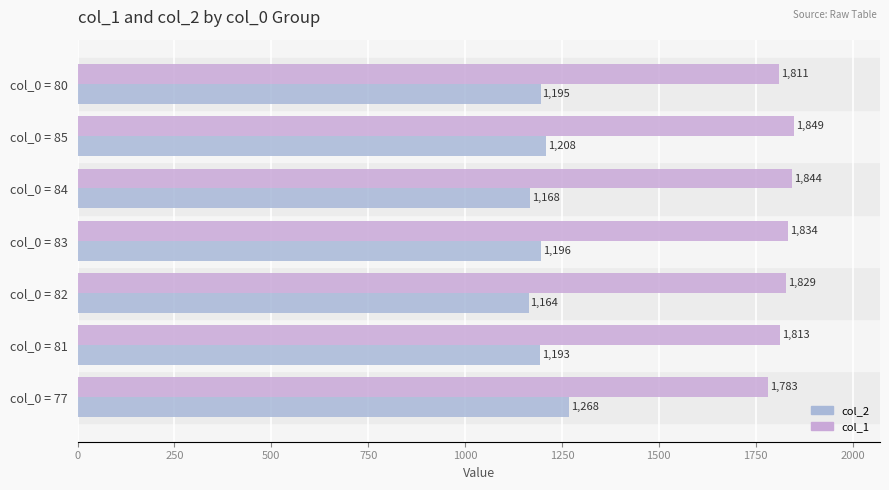

How many series are shown in this chart?

2